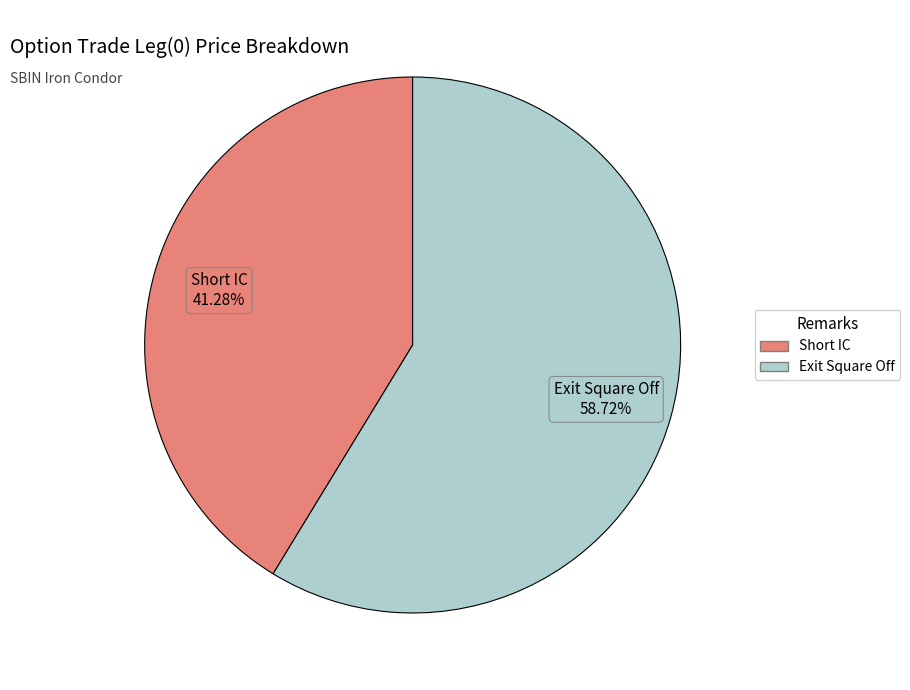

To the nearest percent, what is the average slice percentage?

50%